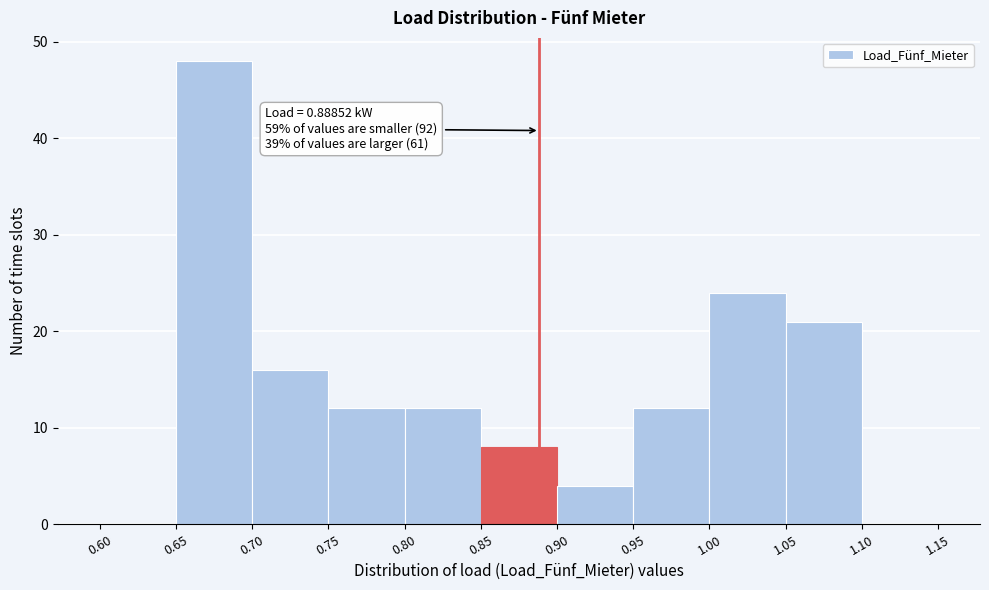

Over which range of the x-axis is the bar tallest?

0.65 to 0.70